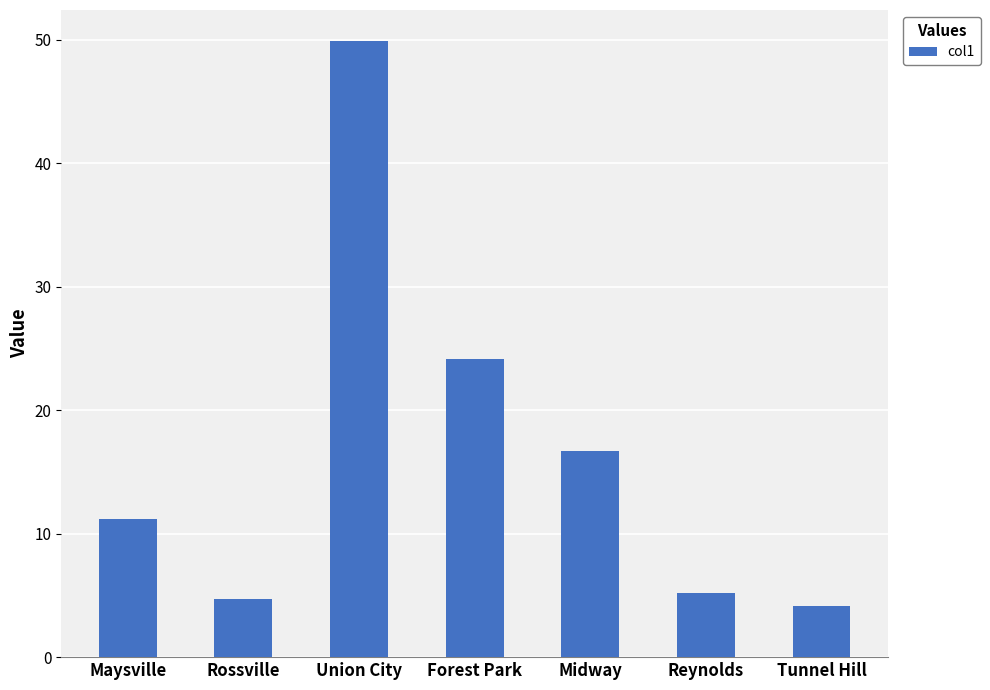

What is the label of the 1st bar from the right?

Tunnel Hill